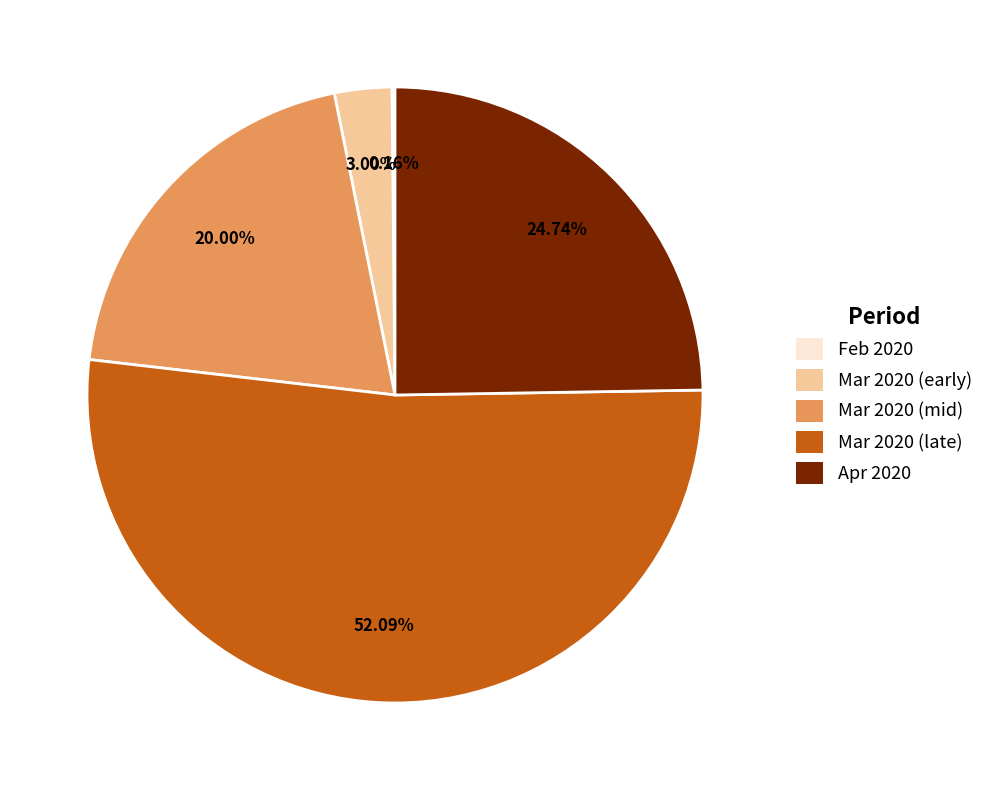

What is the ratio of the value at Mar 2020 (late) to the value at Mar 2020 (mid)?

2.6